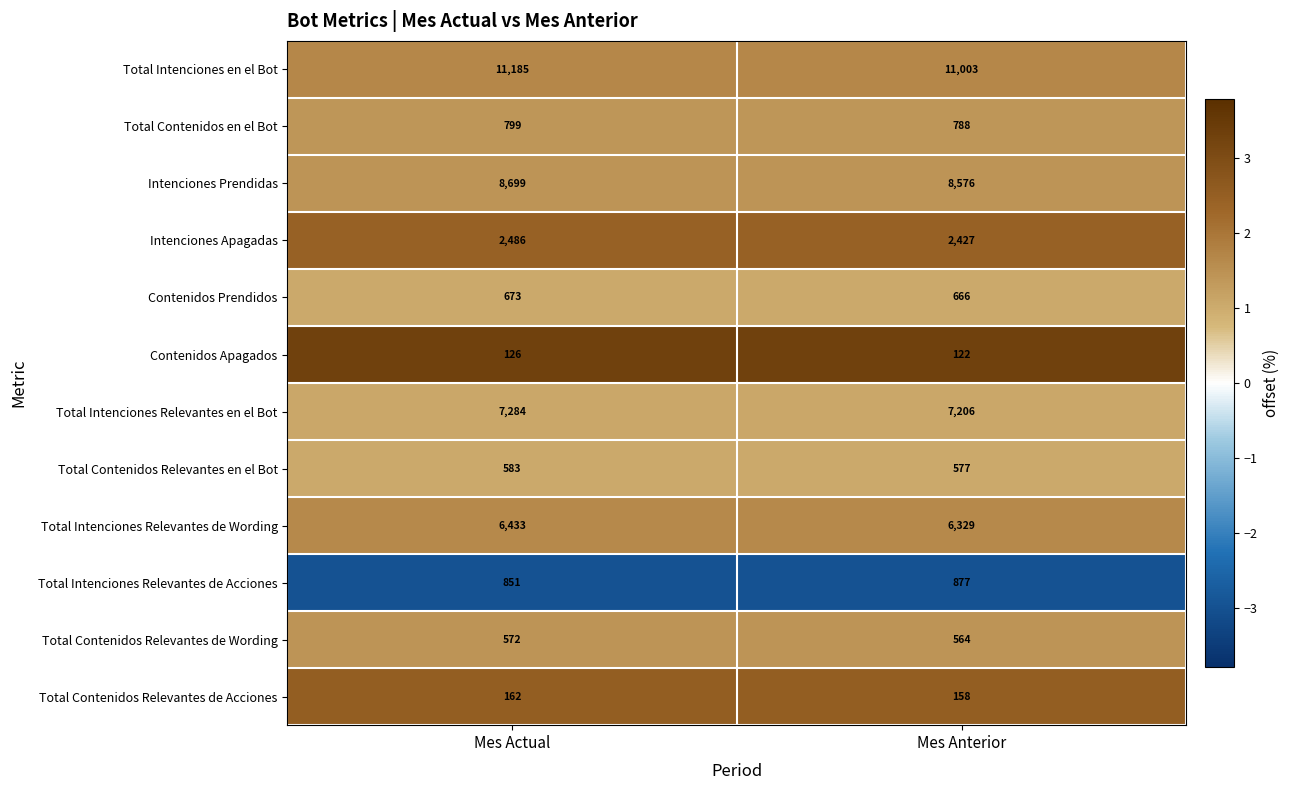

What is the spread (max minus min) of values at Mes Anterior?

10881